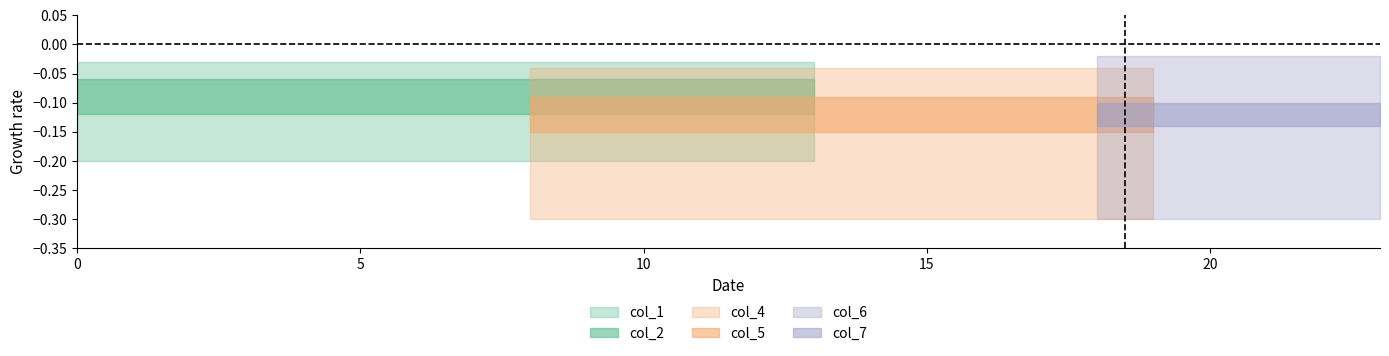

Between 4 and 23, which series saw the biggest shift?

col_1